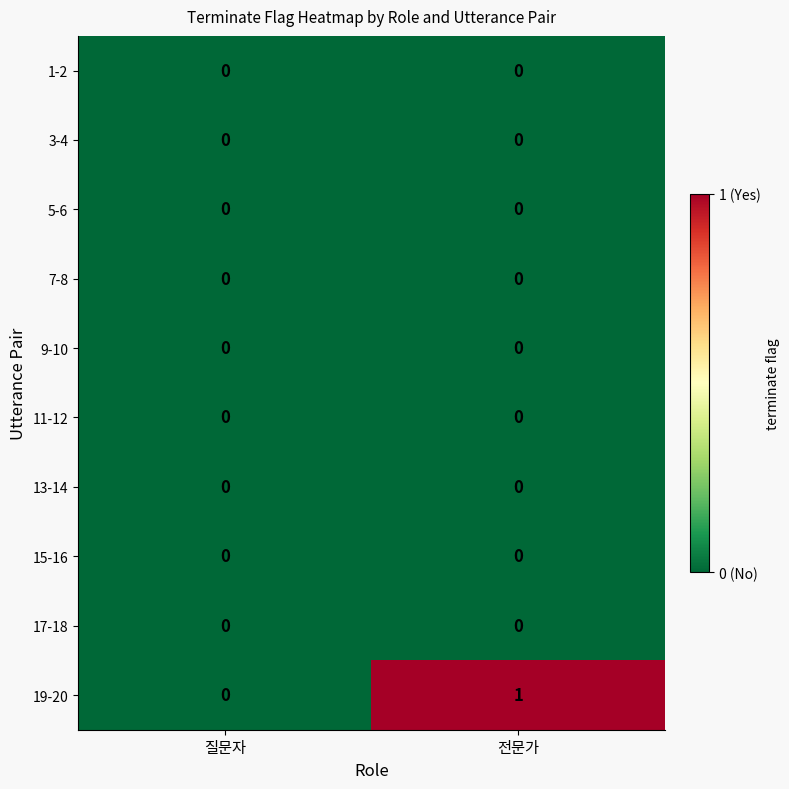

What is the spread (max minus min) of values at 전문가?

1